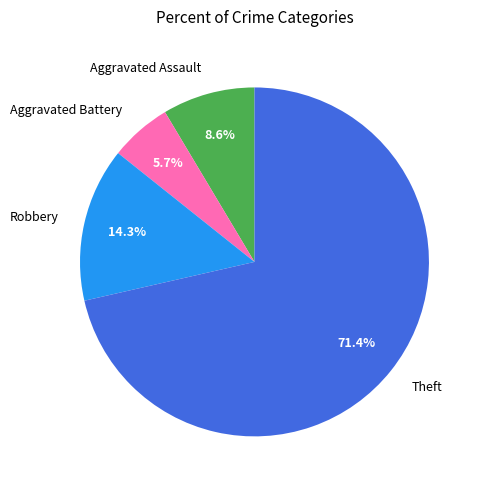

Rank the categories by value from lowest to highest.

Aggravated Battery, Aggravated Assault, Robbery, Theft